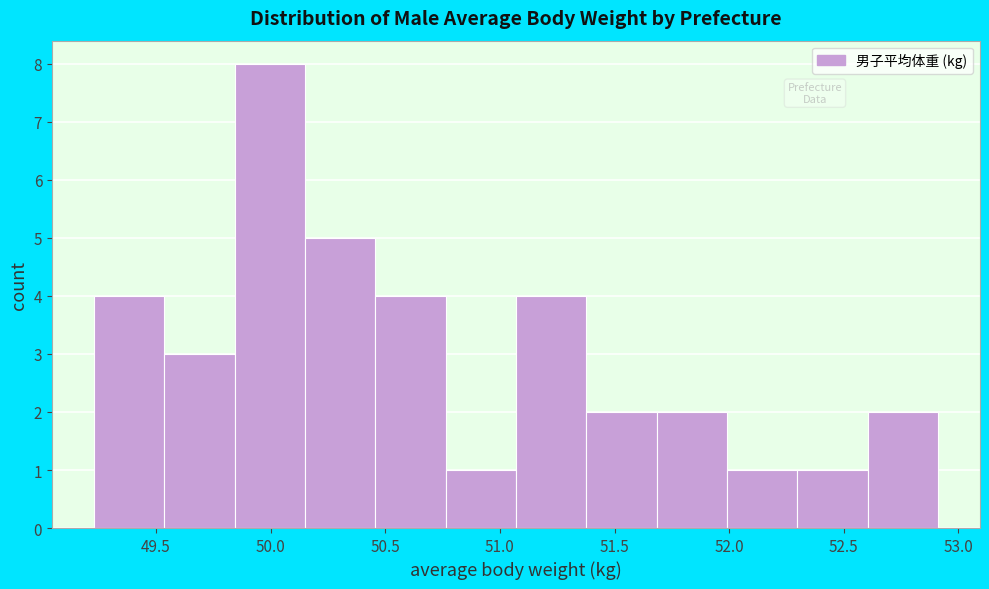

Reading left to right, list every bar in this chart as the range it spans on the x-axis followed by its height. Neither the bar edges nor the heights are printed on the chart, so give them approximately, as read against the axes.

49.25 to 49.55: 4
49.55 to 49.85: 3
49.85 to 50.15: 8
50.15 to 50.45: 5
50.45 to 50.75: 4
50.75 to 51.05: 1
51.05 to 51.40: 4
51.40 to 51.70: 2
51.70 to 52.00: 2
52.00 to 52.30: 1
52.30 to 52.60: 1
52.60 to 52.90: 2